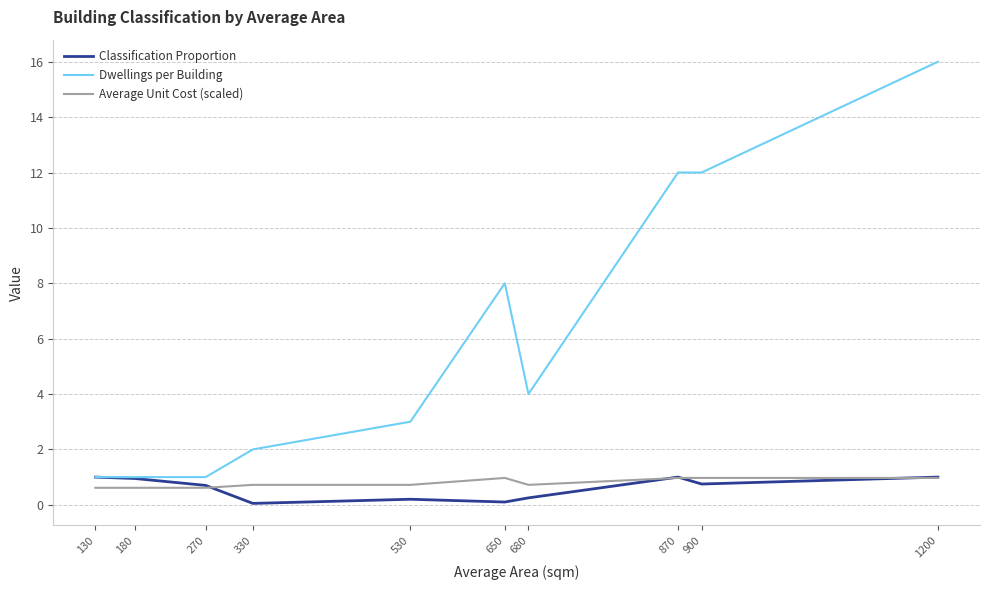

What is the highest value of the Dwellings per Building series?

16.0